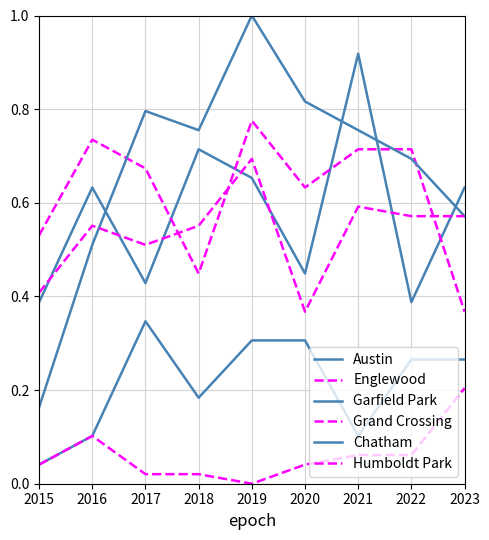

Reading left to right, extract all data points from this chart.

Austin: 0.4	0.6	0.4	0.7	0.7	0.4	0.9	0.4	0.6
Englewood: 0.5	0.7	0.7	0.4	0.8	0.6	0.7	0.7	0.4
Garfield Park: 0.2	0.5	0.8	0.8	1.0	0.8	0.8	0.7	0.6
Grand Crossing: 0.4	0.6	0.5	0.6	0.7	0.4	0.6	0.6	0.6
Chatham: 0.0	0.1	0.3	0.2	0.3	0.3	0.1	0.3	0.3
Humboldt Park: 0.0	0.1	0.0	0.0	0.0	0.0	0.1	0.1	0.2